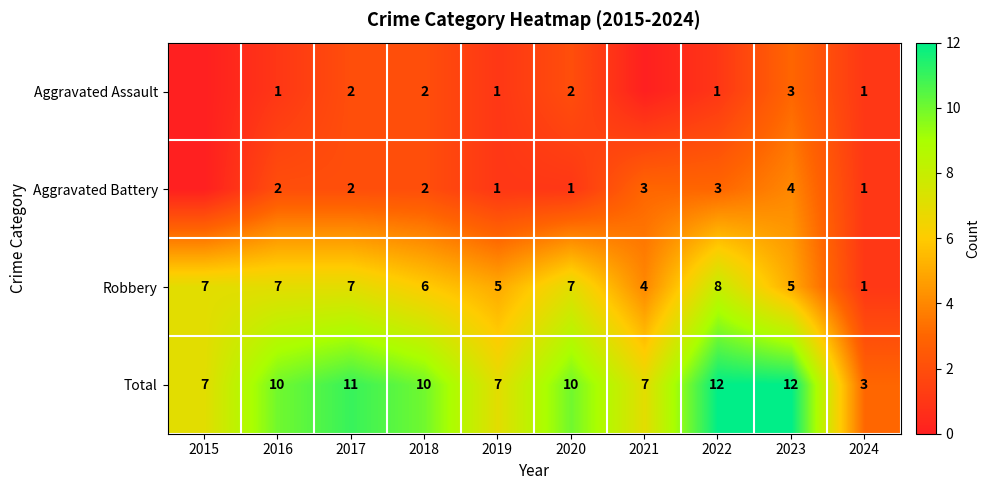

What is the sum of all Total values?

89